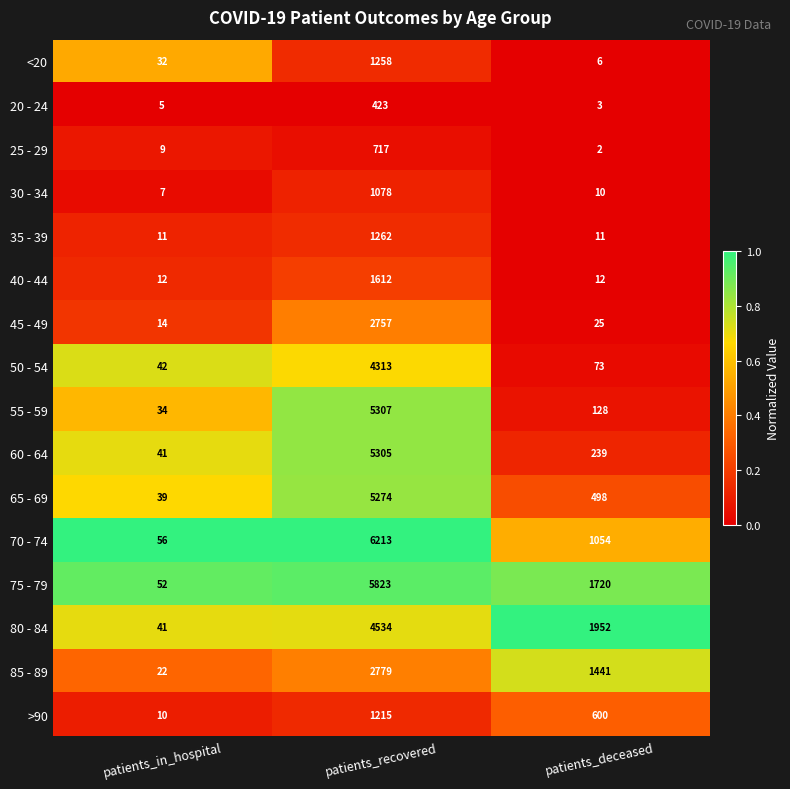

Which category has the lowest value across all series?

patients_deceased